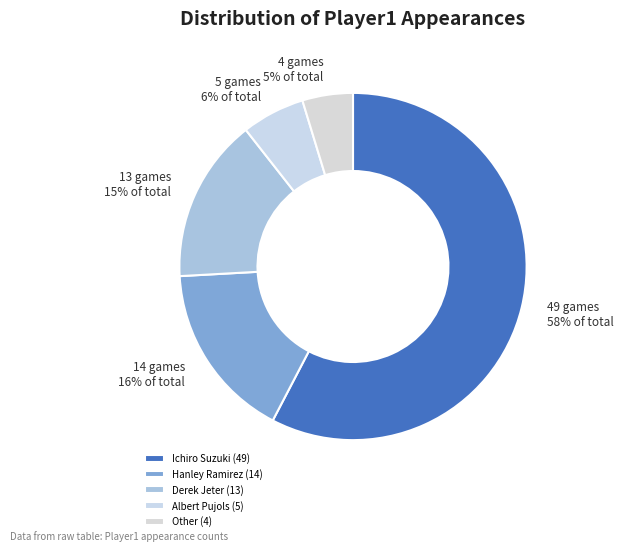

How many segments does this pie chart have?

5